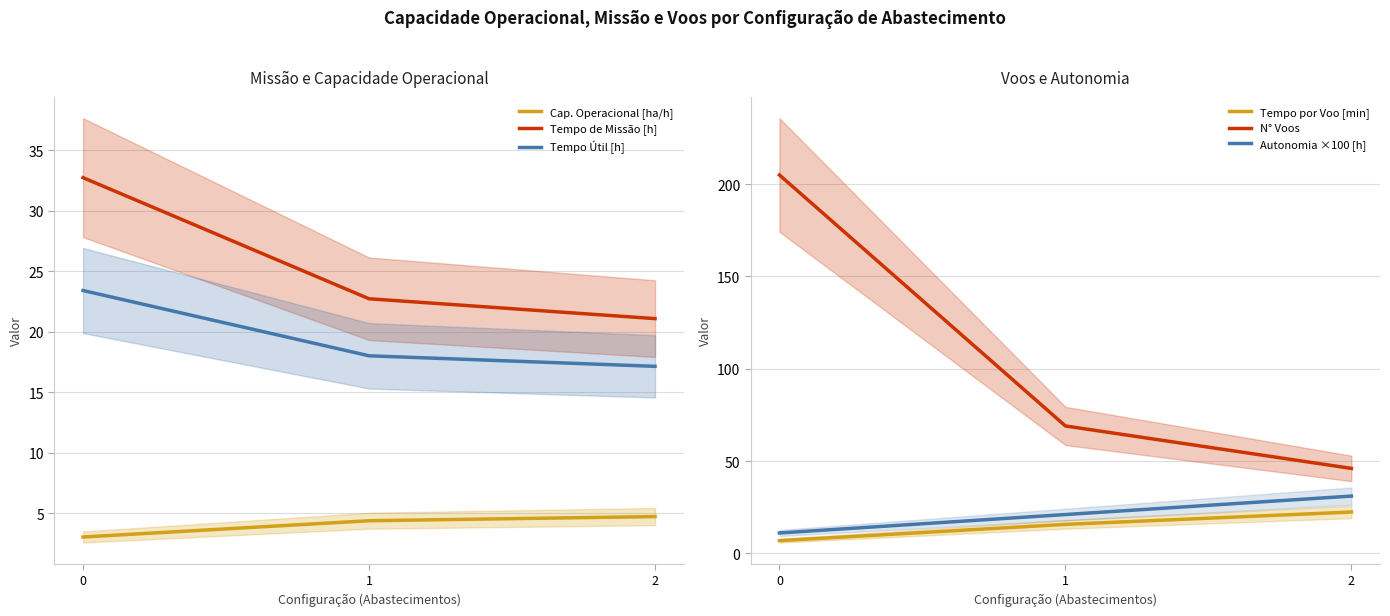

What is the difference between the maximum and minimum values in the Tempo por Voo [min] series?

15.5